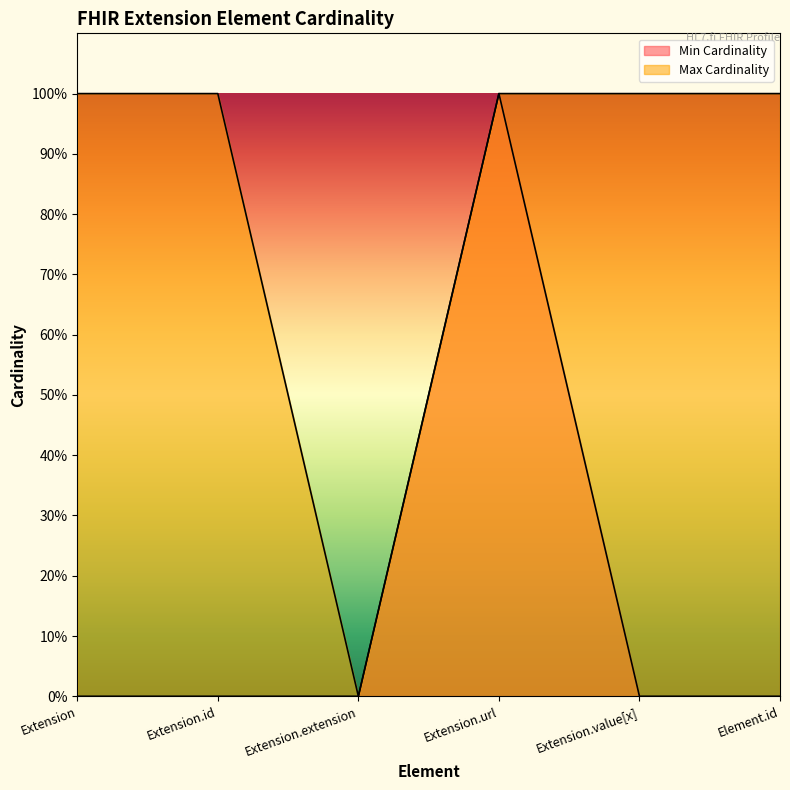

The Min Cardinality series shows 1 at Extension.id. True or false?

False